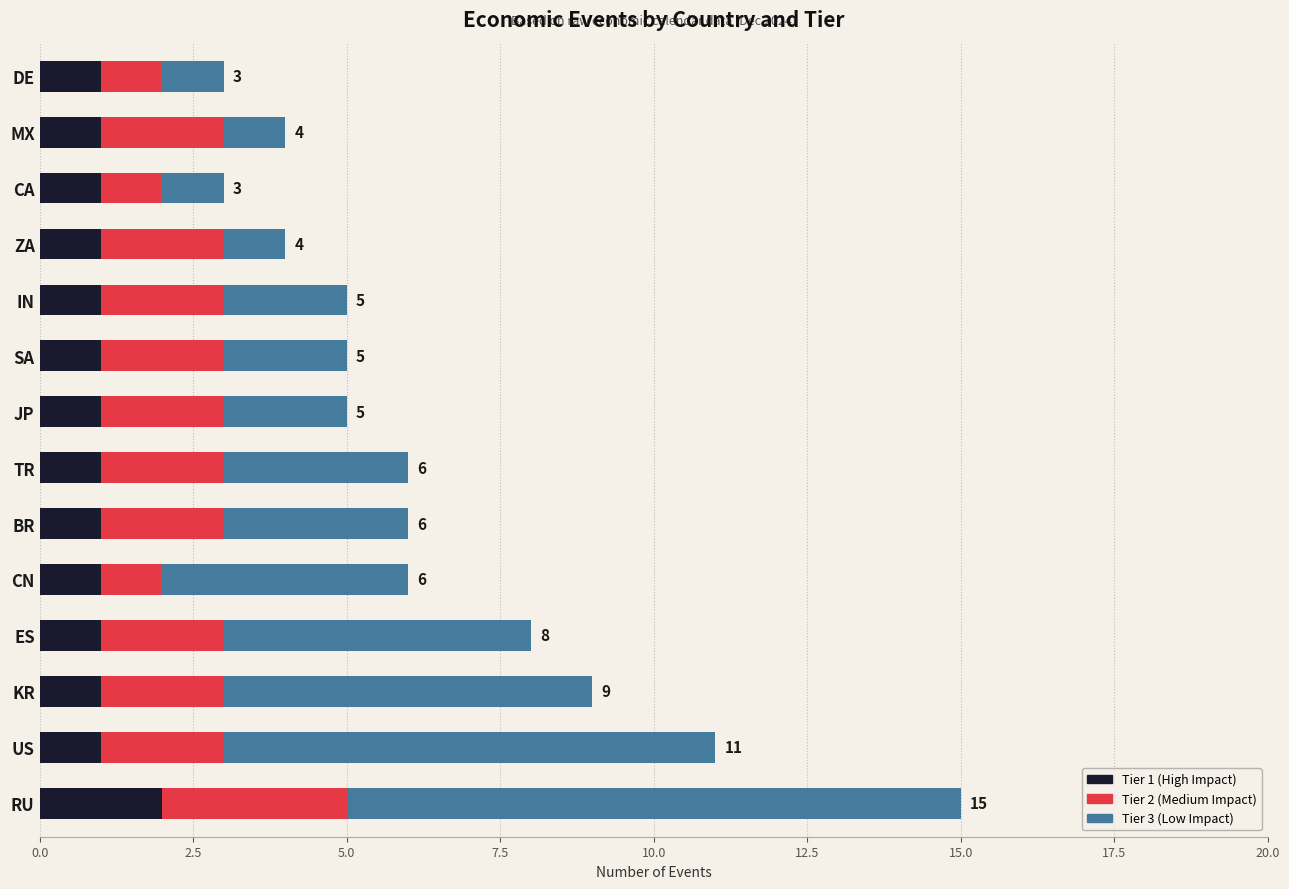

What is the total value across all series at DE?

3